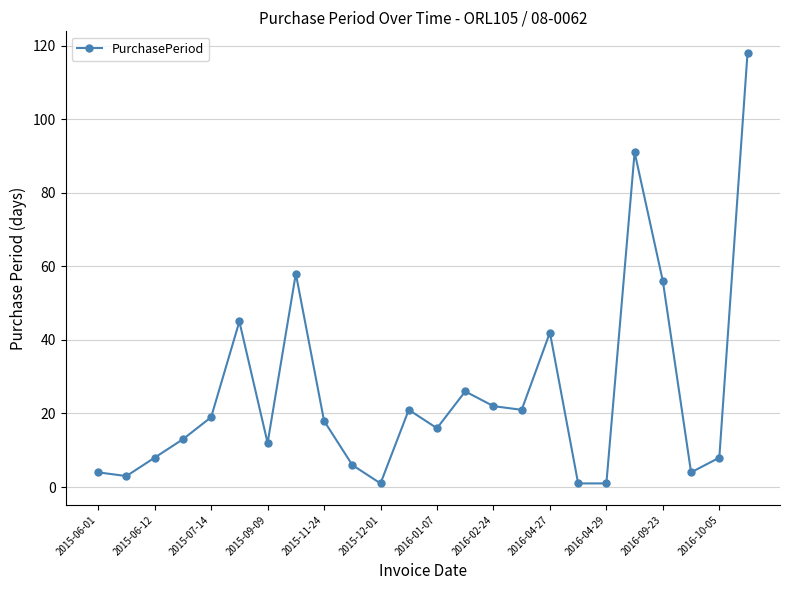

What is the difference between the second highest and second lowest values?

90